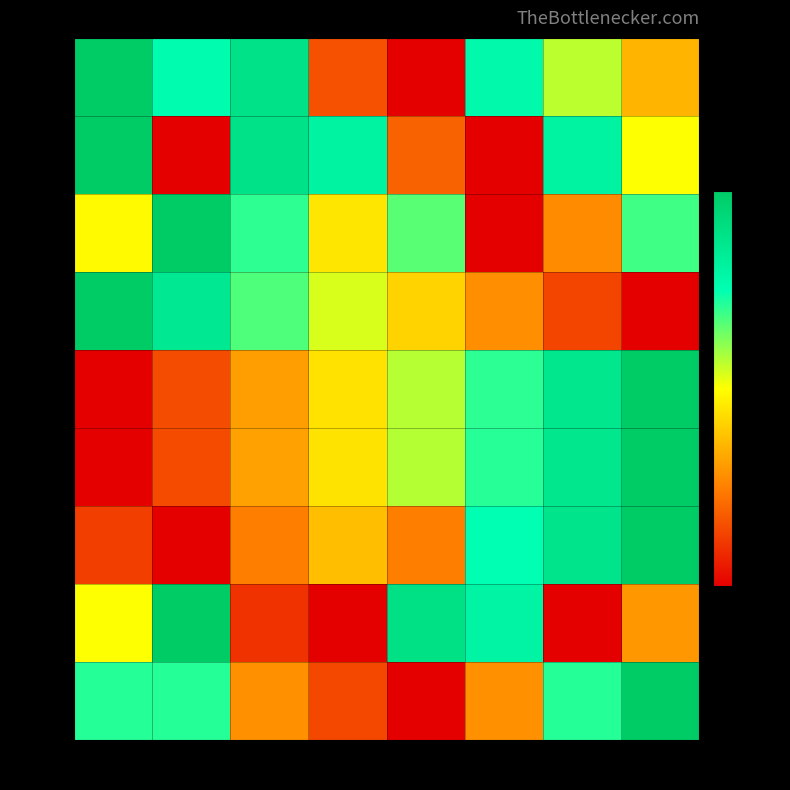

Which category has the highest value in the row_0 series?

col_0